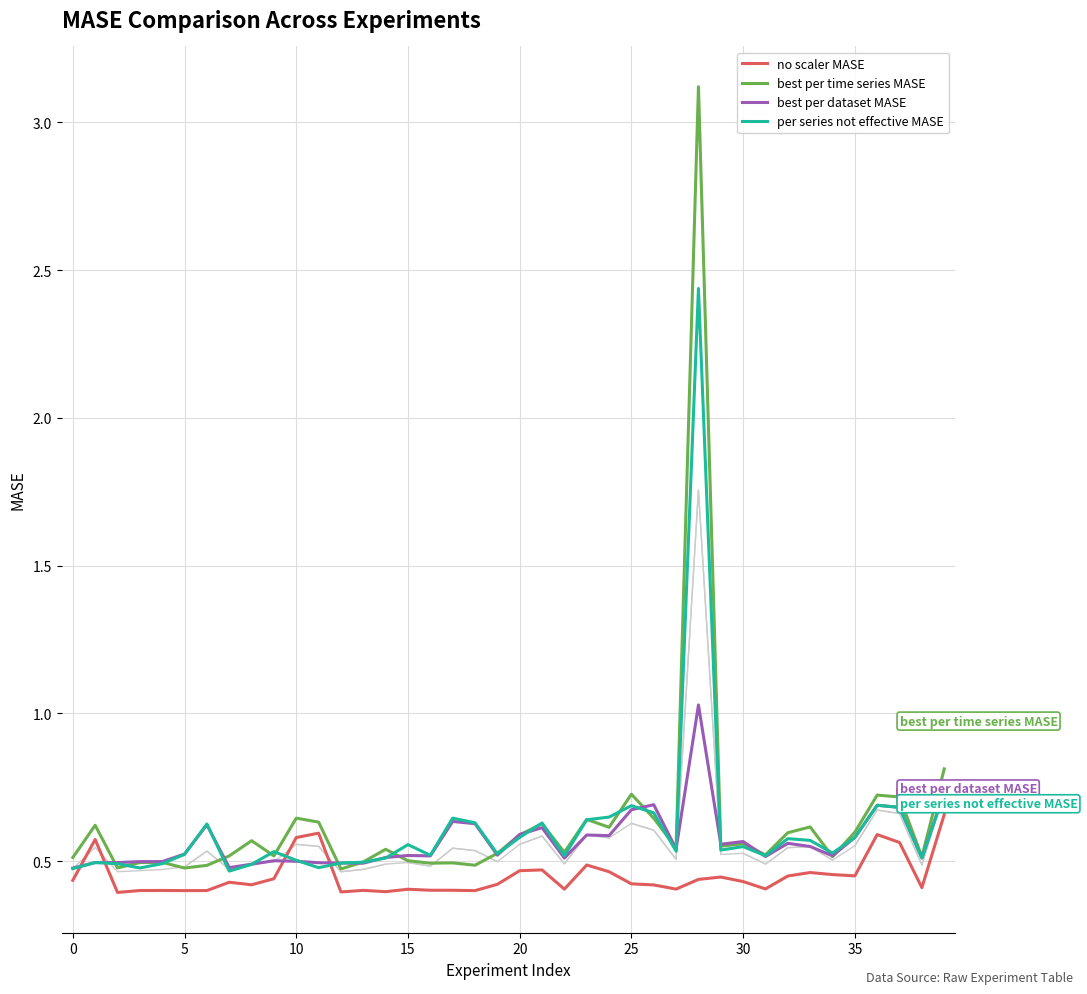

The best per time series MASE series shows 0.2 at 25. True or false?

False